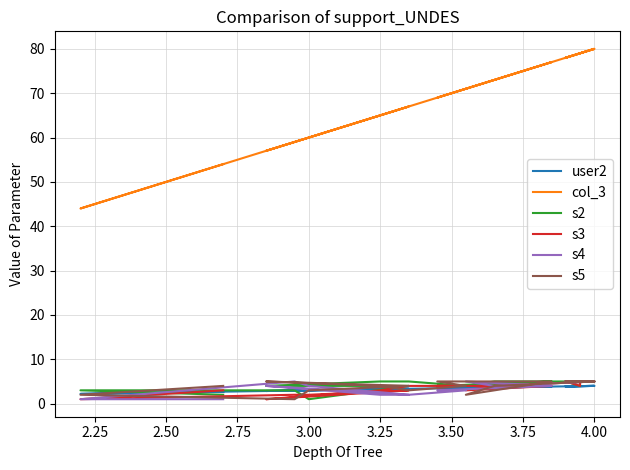

Is this an area chart (filled region under the line)?

No